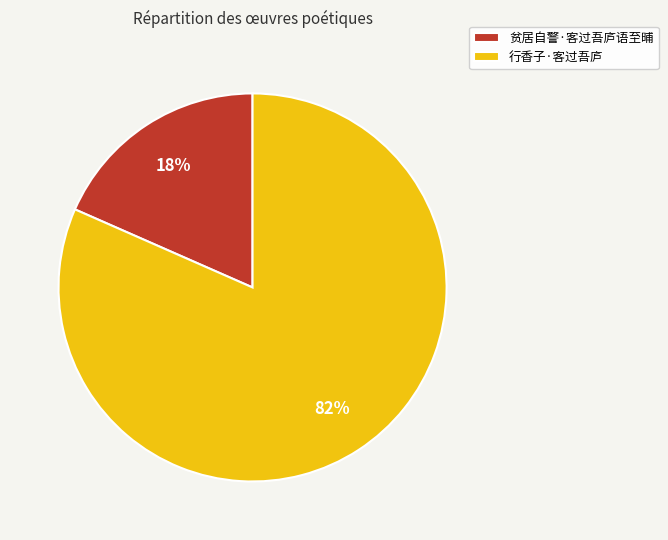

Do 贫居自警·客过吾庐语至晡 and 行香子·客过吾庐 together represent more than half of the pie?

Yes